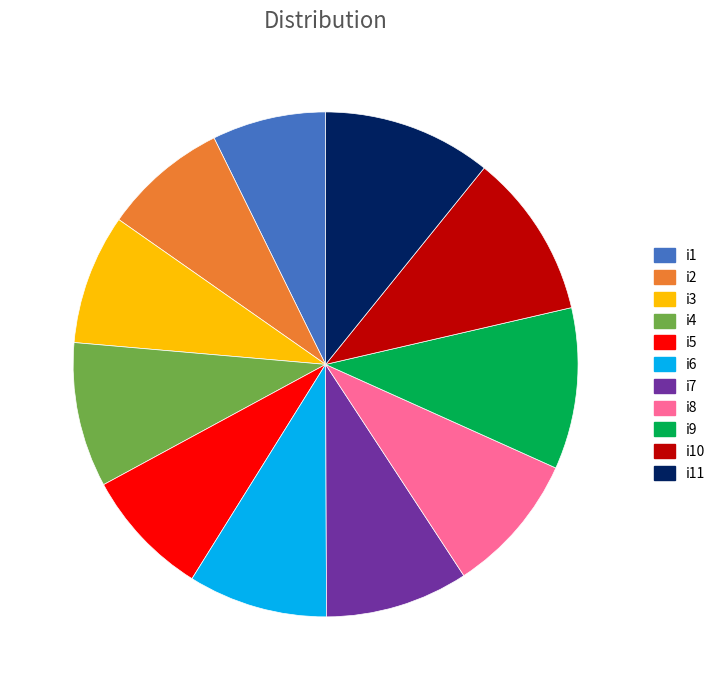

Do i6 and i9 together represent more than half of the pie?

No